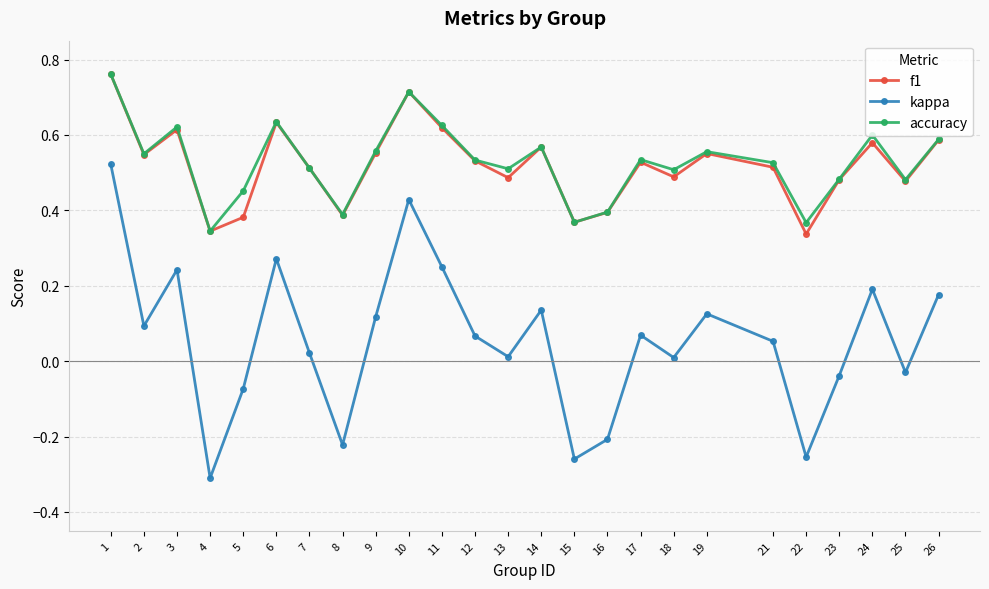

Which series changed the most between 7 and 22?

kappa